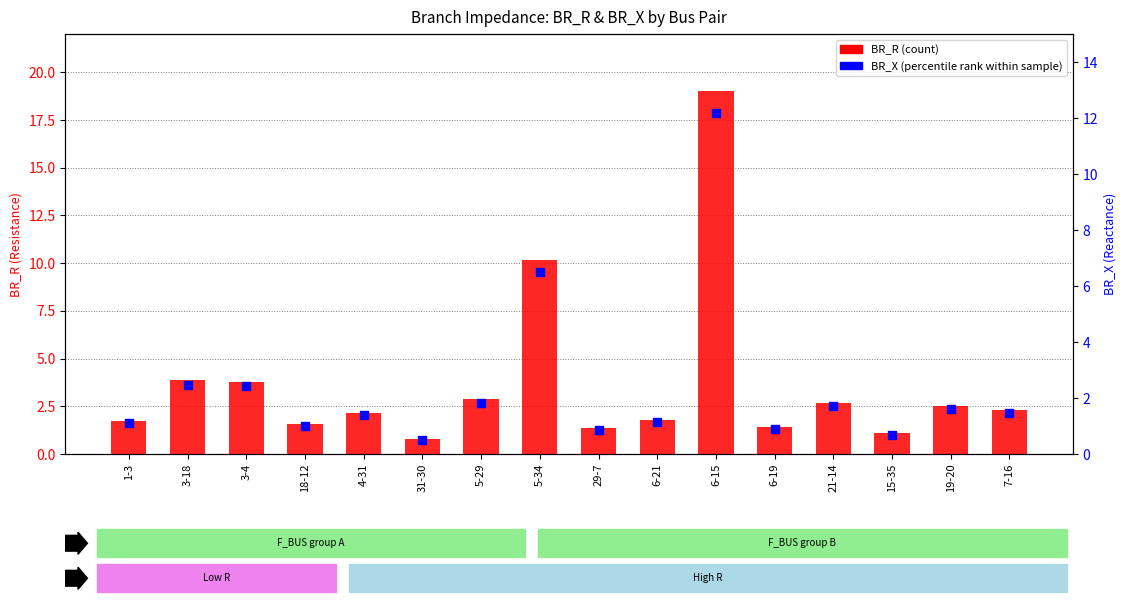

Which series has the widest spread of Y values?

BR_R